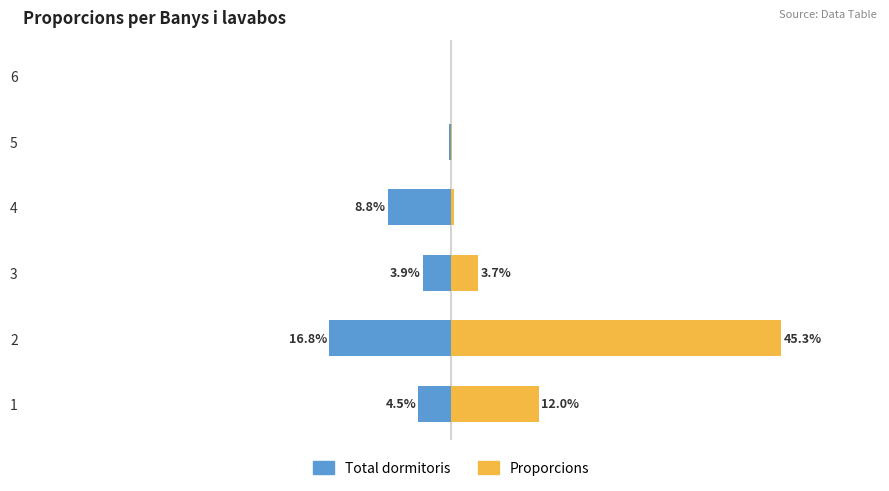

What is the value of the Total dormitoris bar at the 5th from the left?

-0.4